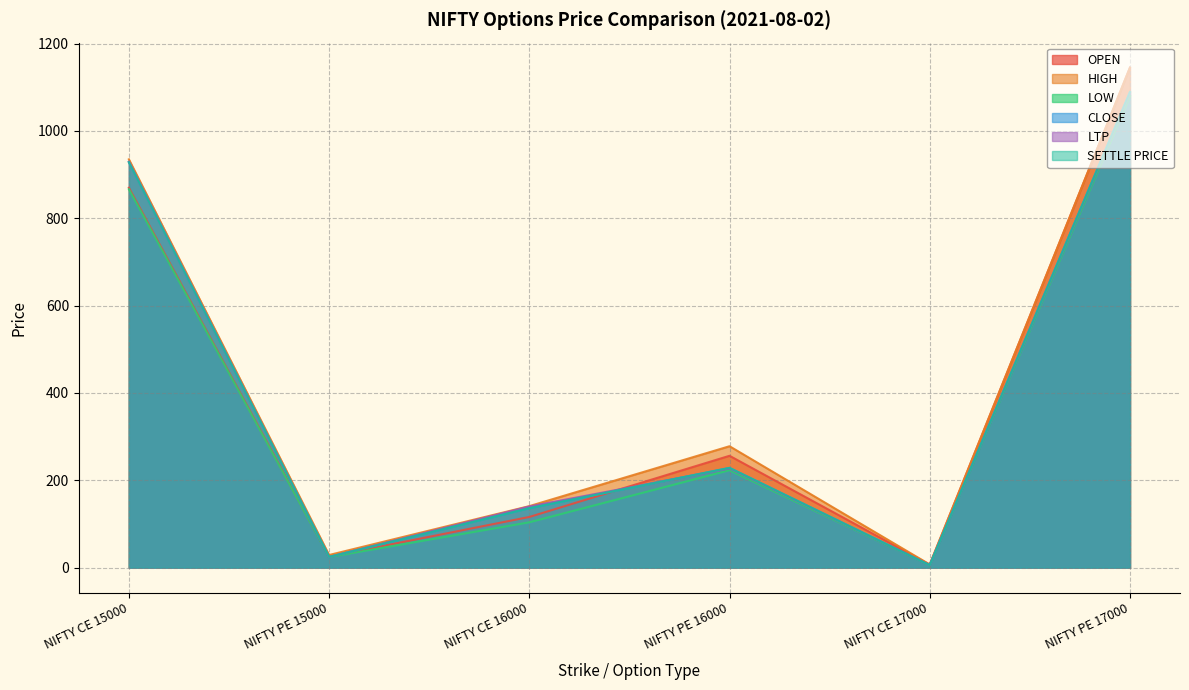

How many interior local valleys does the SETTLE PRICE series have?

2